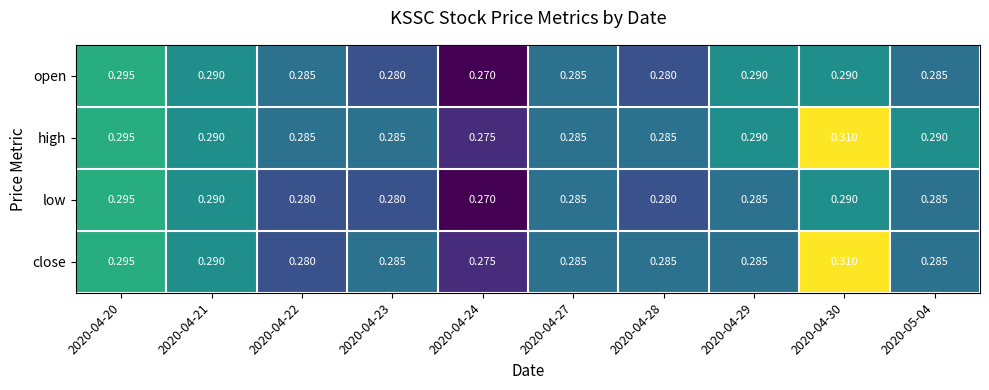

How many categories are shown in the chart?

10